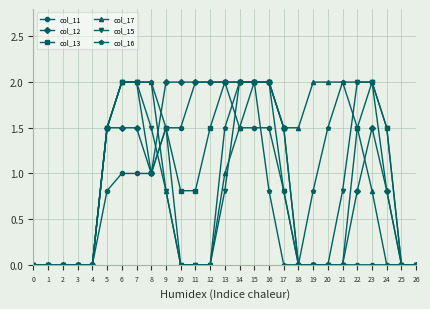

Reading left to right, list all the values displayed in this chart.

col_11: 0.0	0.0	0.0	0.0	0.0	0.8	1.0	1.0	1.0	1.5	1.5	2.0	2.0	2.0	1.5	1.5	1.5	0.8	0.0	0.0	0.0	0.0	0.0	0.0	0.0	0.0	0.0
col_12: 0.0	0.0	0.0	0.0	0.0	1.5	1.5	1.5	1.0	2.0	2.0	2.0	2.0	2.0	2.0	2.0	2.0	1.5	0.0	0.0	0.0	0.0	0.8	1.5	0.8	0.0	0.0
col_13: 0.0	0.0	0.0	0.0	0.0	1.5	2.0	2.0	1.0	1.5	0.8	0.8	1.5	2.0	2.0	2.0	2.0	1.5	0.0	0.0	0.0	0.0	1.5	2.0	1.5	0.0	0.0
col_17: 0.0	0.0	0.0	0.0	0.0	1.5	2.0	2.0	2.0	0.8	0.0	0.0	0.0	1.0	1.5	2.0	2.0	1.5	1.5	2.0	2.0	2.0	1.5	0.8	0.0	0.0	0.0
col_15: 0.0	0.0	0.0	0.0	0.0	1.5	2.0	2.0	1.5	0.8	0.0	0.0	0.0	0.8	2.0	2.0	2.0	0.8	0.0	0.0	0.0	0.8	2.0	2.0	1.5	0.0	0.0
col_16: 0.0	0.0	0.0	0.0	0.0	1.5	2.0	2.0	2.0	1.5	0.0	0.0	0.0	1.5	2.0	2.0	0.8	0.0	0.0	0.8	1.5	2.0	2.0	2.0	0.8	0.0	0.0